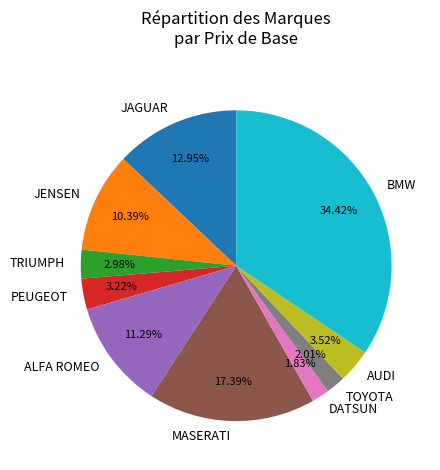

Count the number of slices in the pie.

10